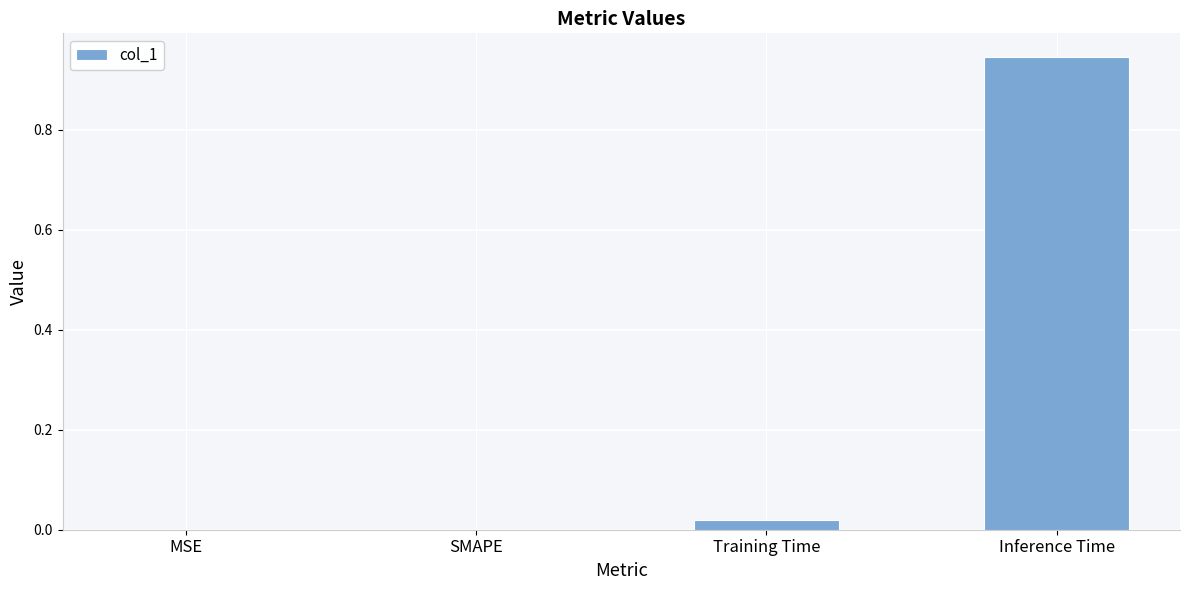

What is the change in value from Training Time to Inference Time?

+0.9